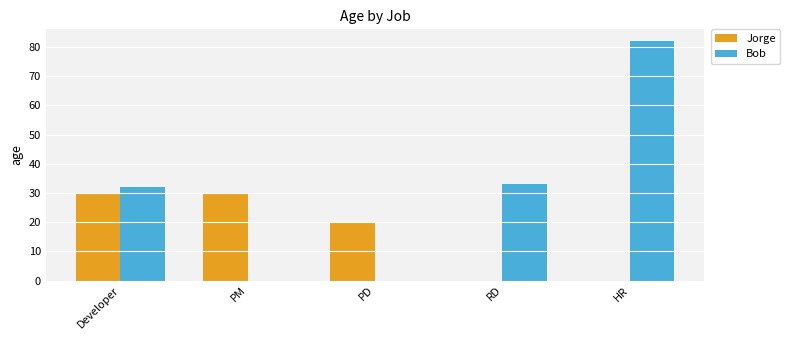

True or false: Bob has a value of 12 at RD.

False